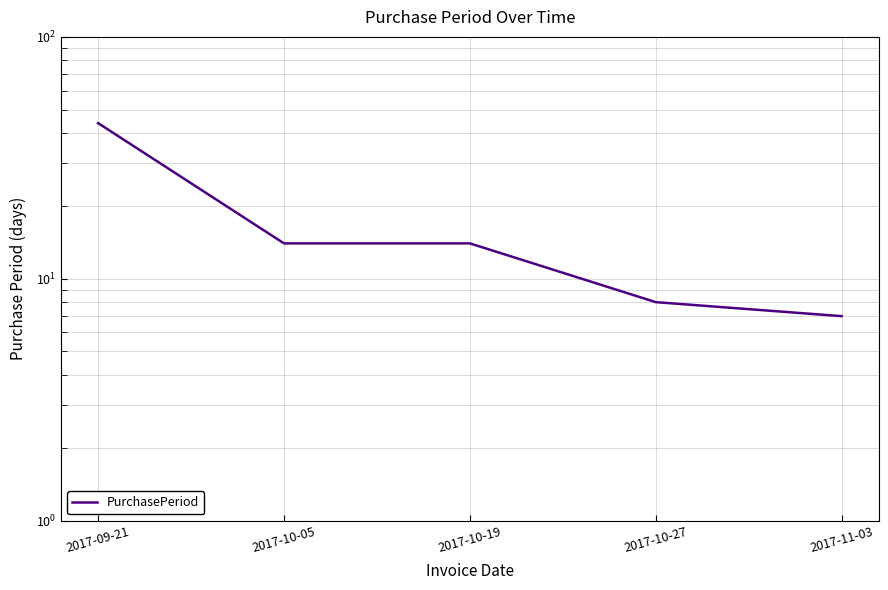

What is the label of the 4th point from the left?

2017-10-27